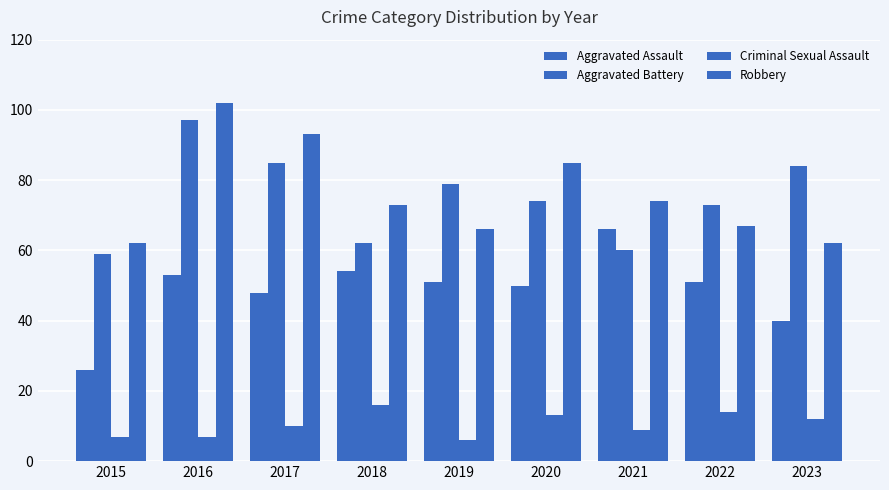

The value of Aggravated Assault at 2021 is 66. True or false?

True